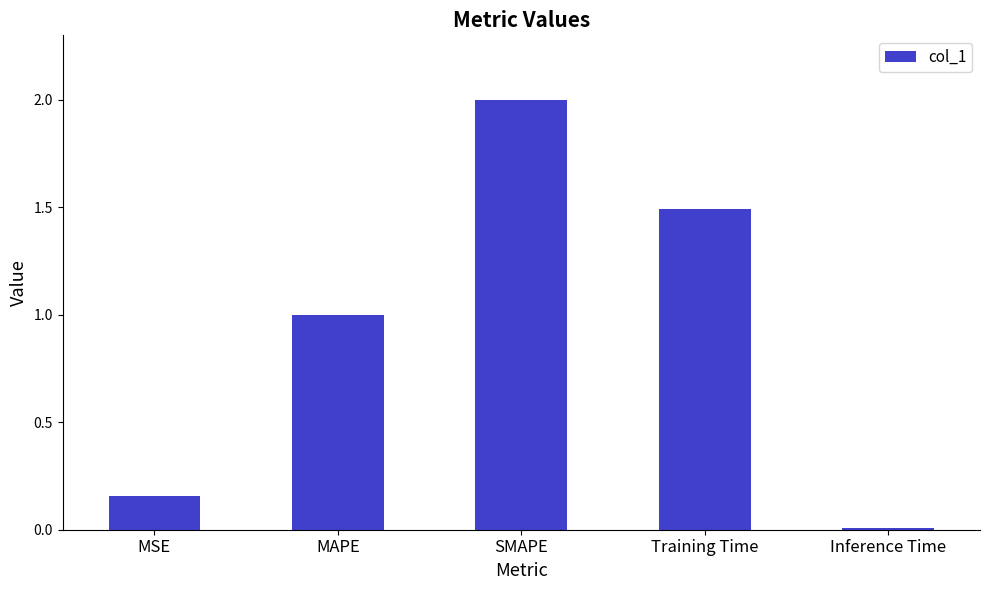

Rank the categories by value from highest to lowest.

SMAPE, Training Time, MAPE, MSE, Inference Time